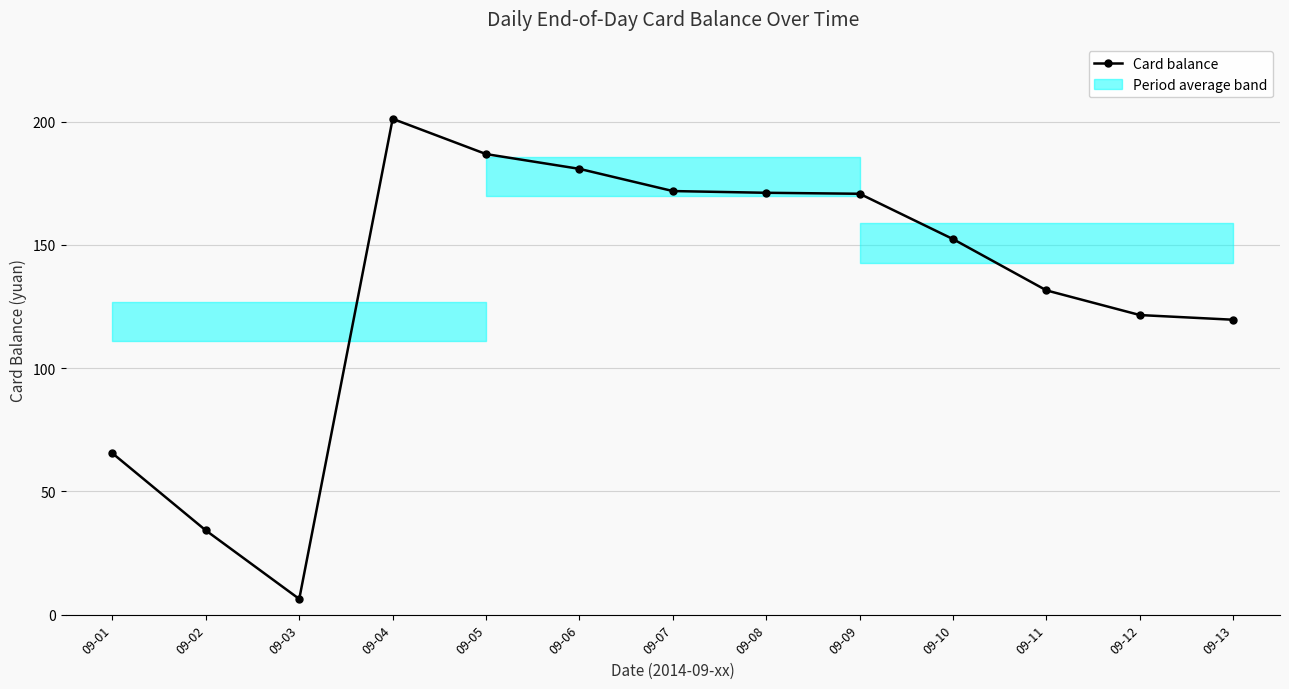

Read the value at 09-11.

131.6